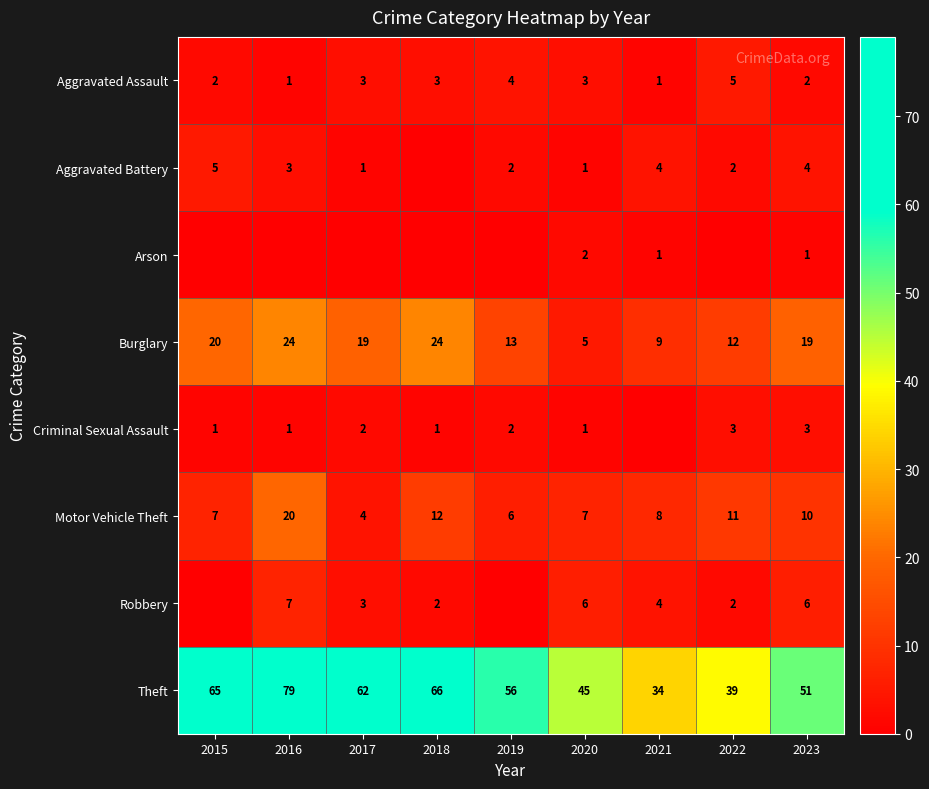

What is the spread (max minus min) of values at 2023?

50